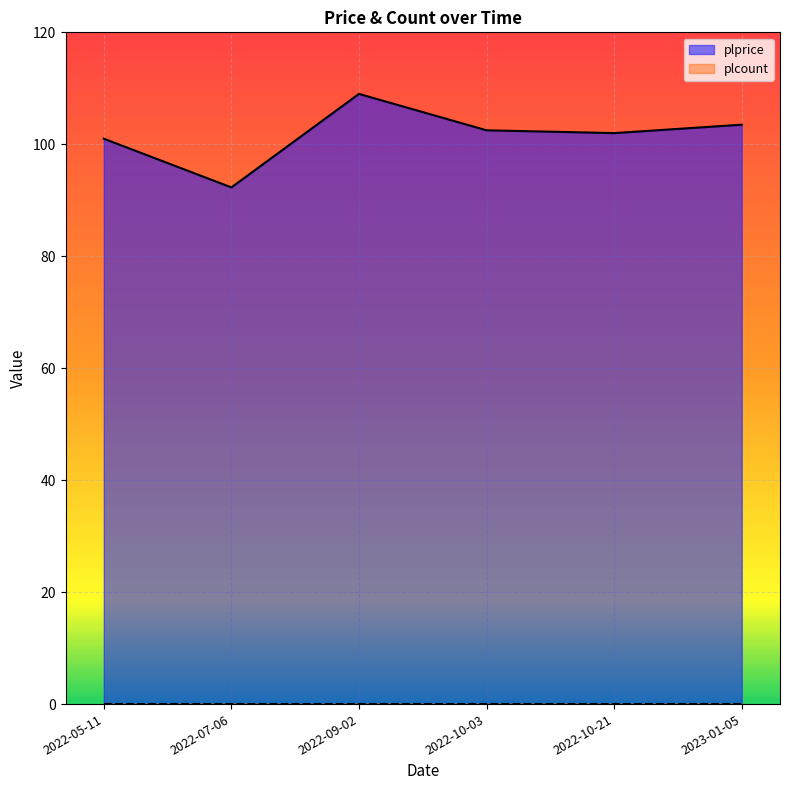

Reading right to left, transcribe all the data shown in this chart.

2023-01-05=103.5	2022-10-21=102.0	2022-10-03=102.5	2022-09-02=109.0	2022-07-06=92.3	2022-05-11=101.0